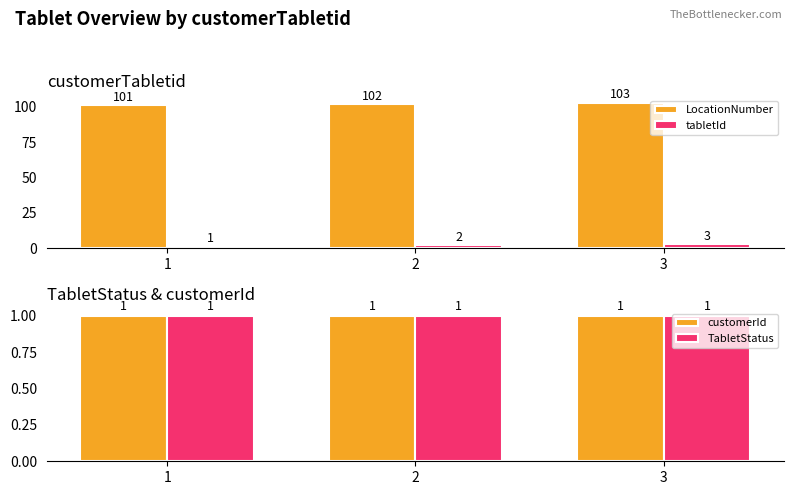

True or false: tabletId has a value of 2 at 2.

True